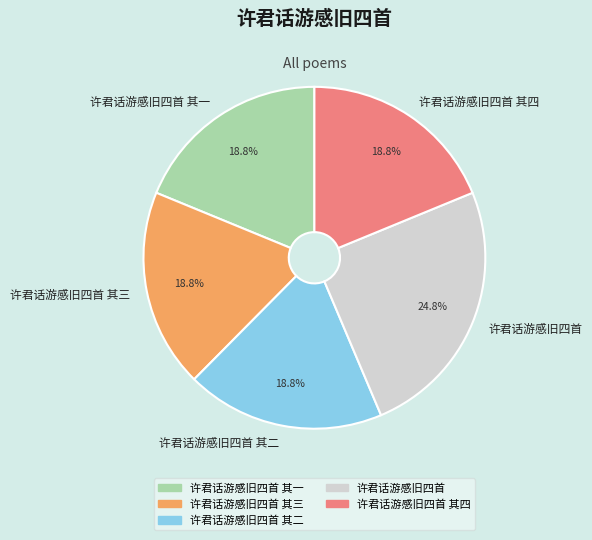

Does 许君话游感旧四首 其一 represent more than half of the total?

No